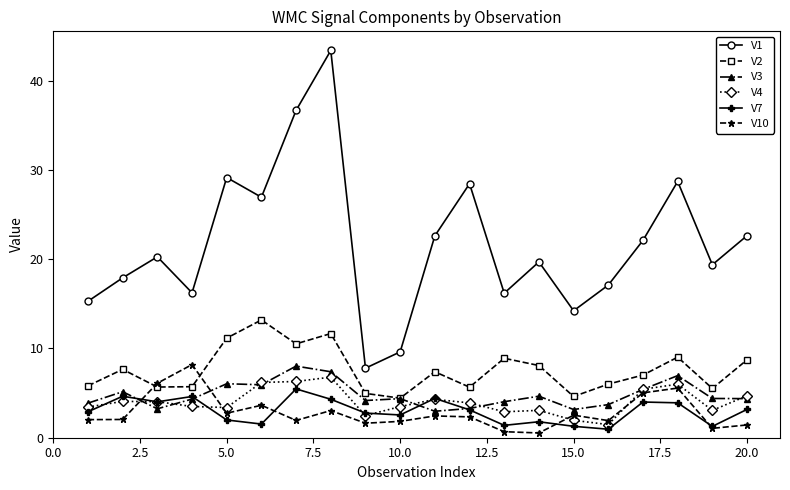

Which series has the largest total across all categories?

V1